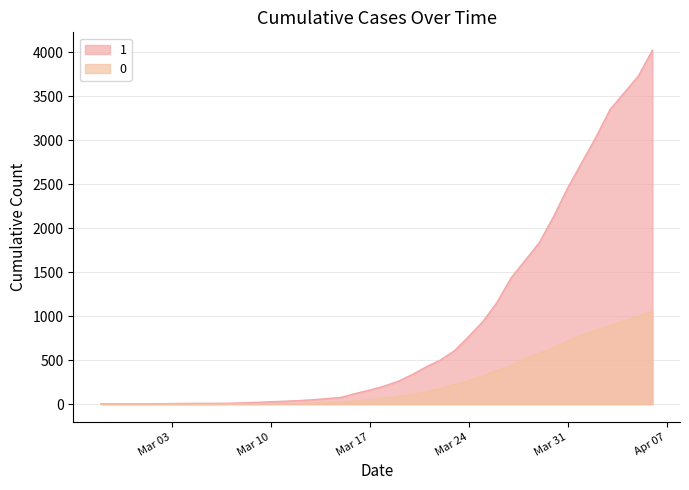

True or false: 1 and 0 intersect in this chart.

False